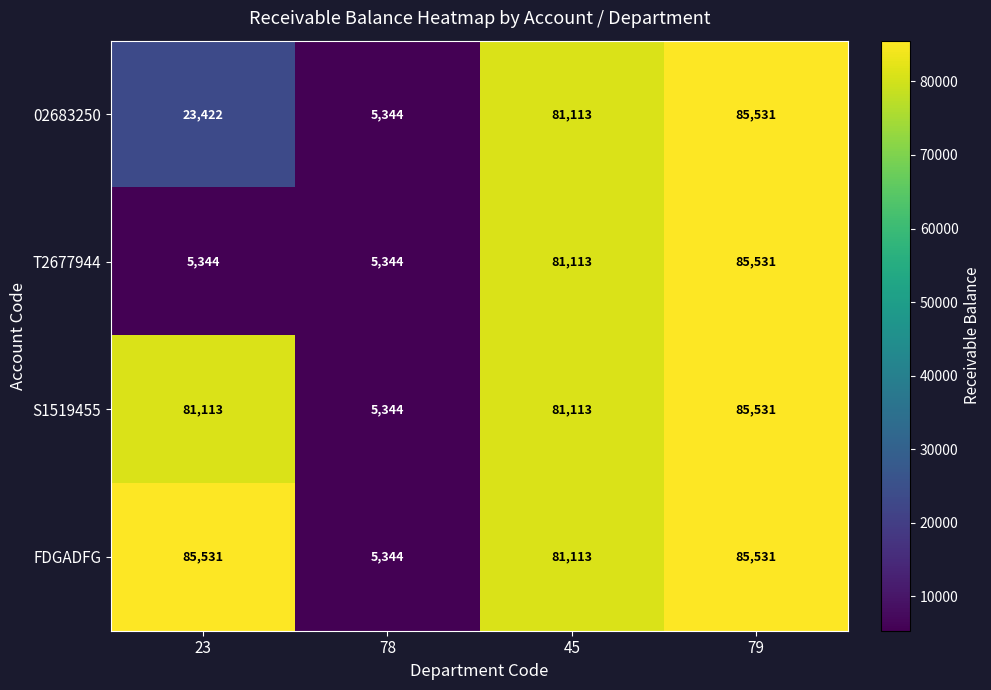

What is the total value across all series at 45?

324452